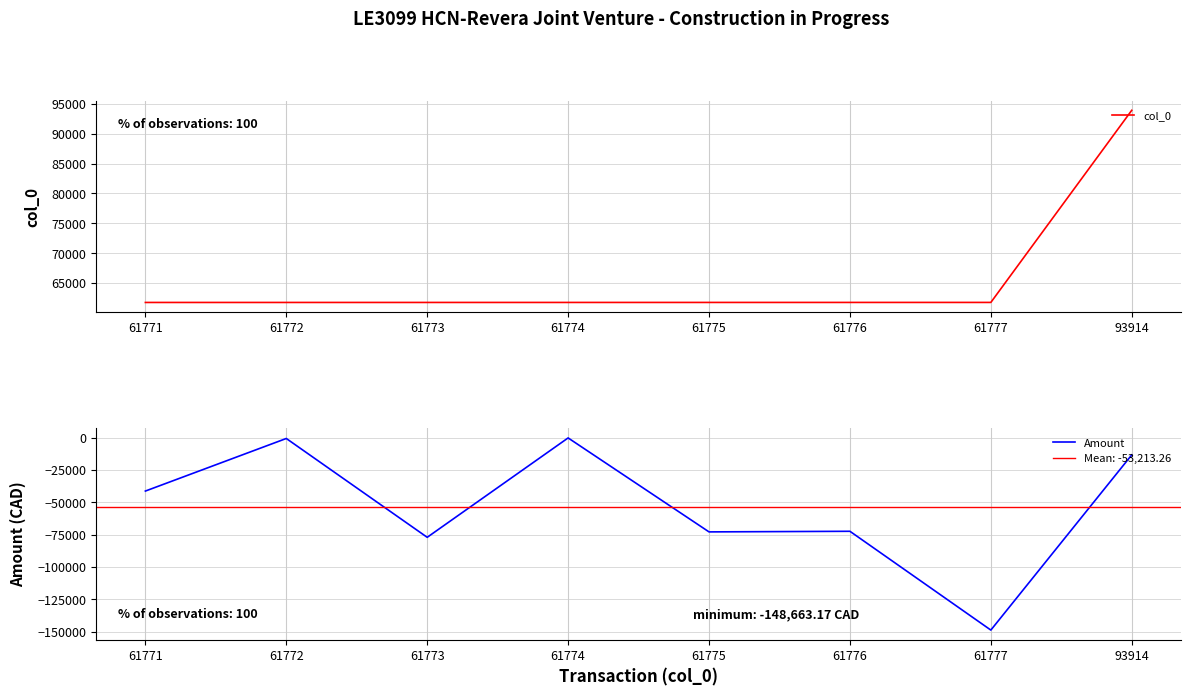

What is the value of the col_0 point at the 6th from the left?

61776.0